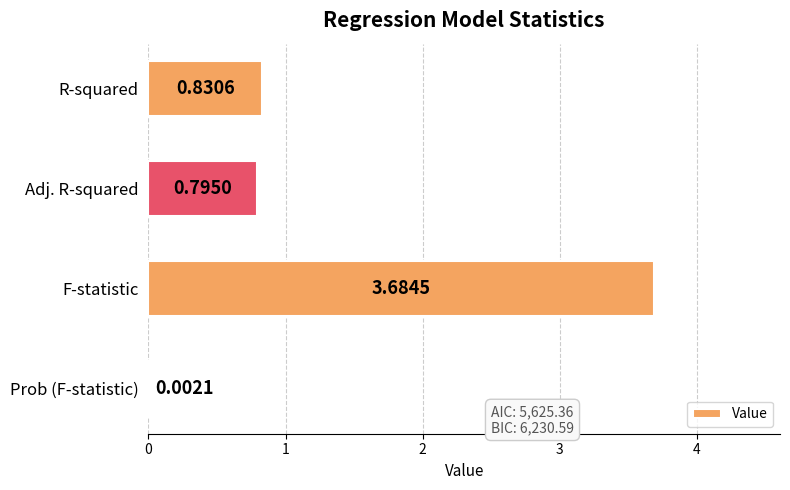

Which label corresponds to the largest value in the chart?

F-statistic